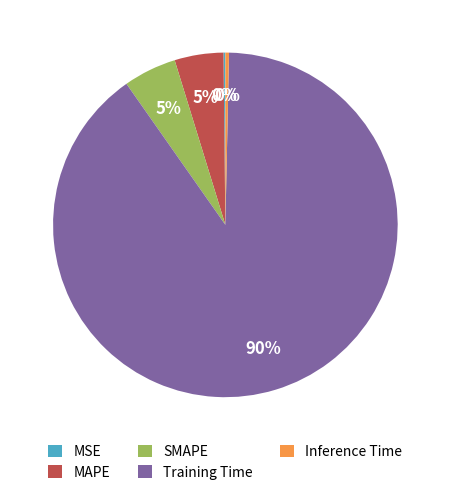

Which category has the biggest portion of the pie?

Training Time